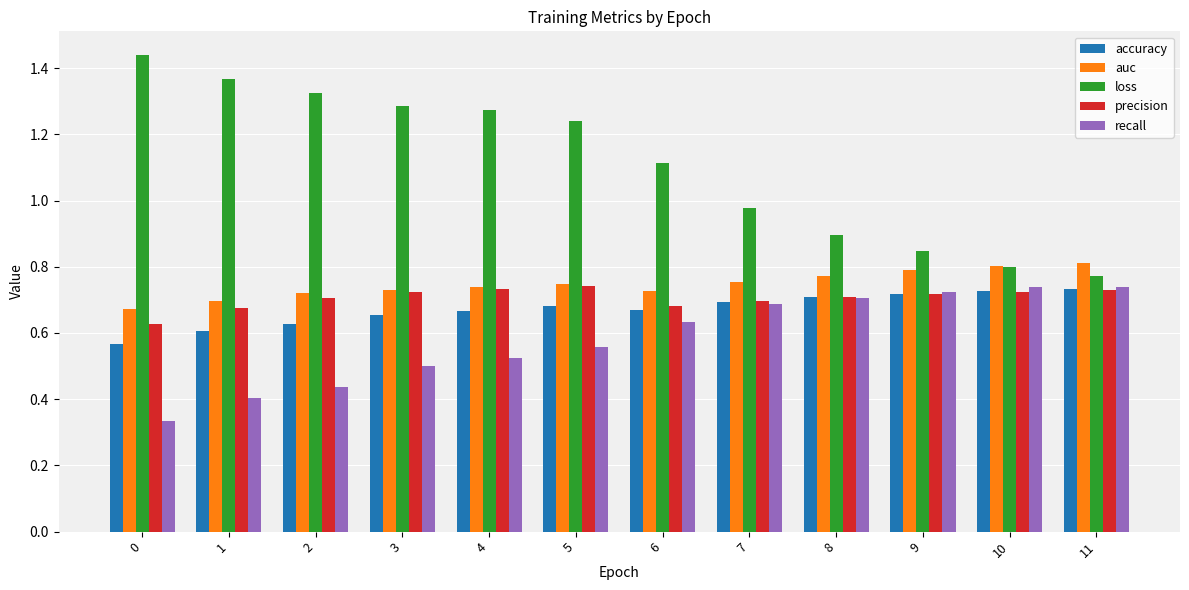

Is it true that recall equals 0.2 at 0?

False